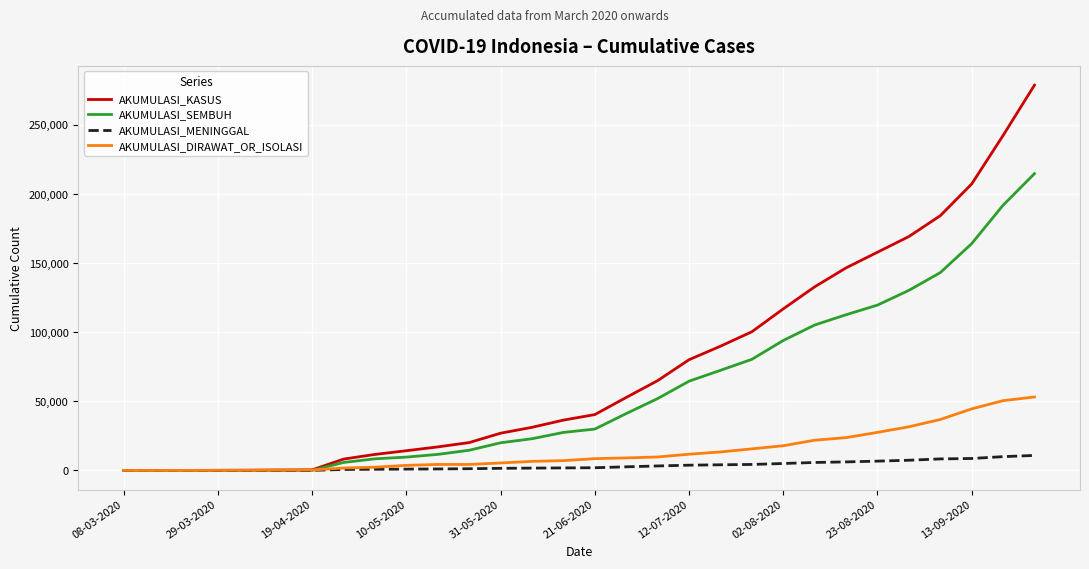

Which series has the largest range (max minus min)?

AKUMULASI_KASUS